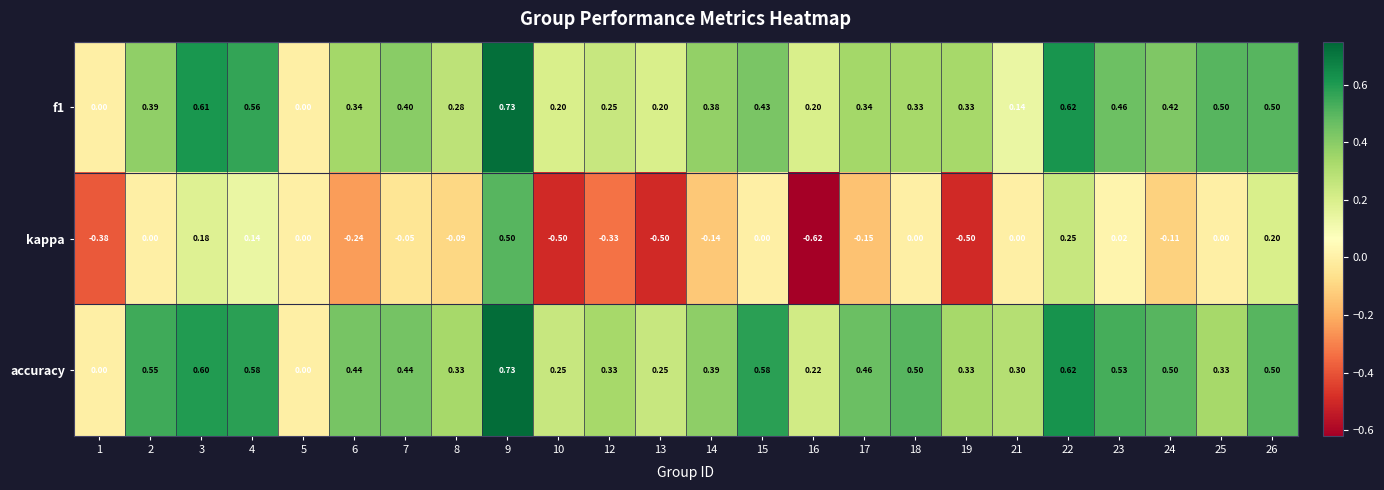

Which series has the widest spread of values?

kappa